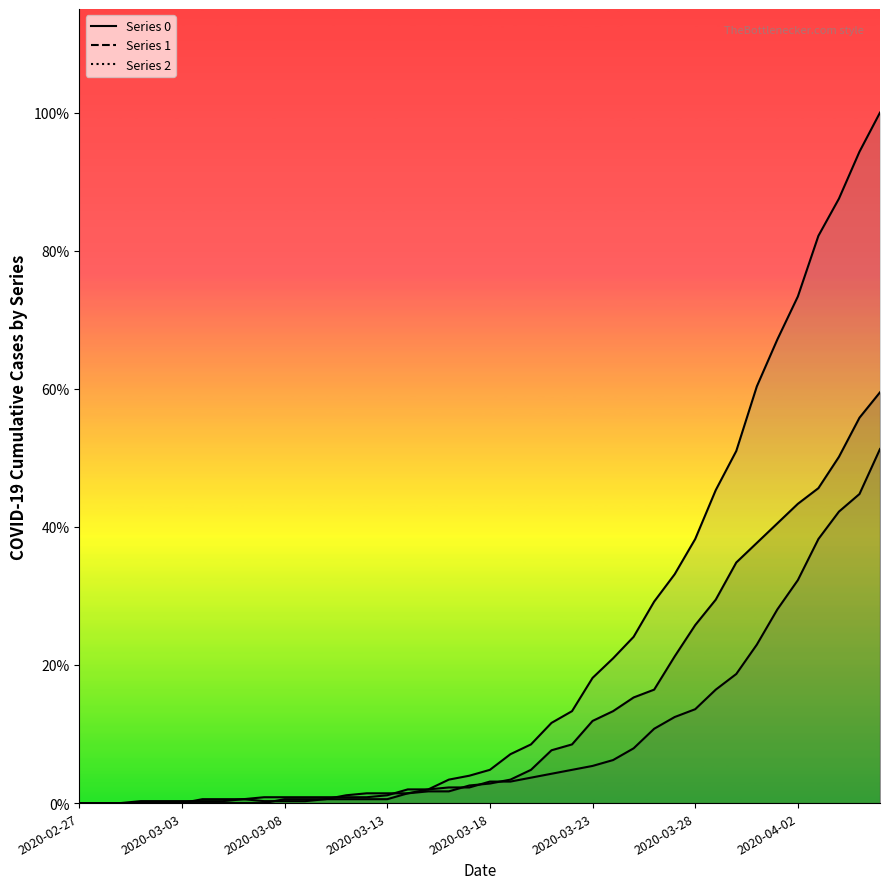

At which category is the sum across all series the highest?

2020-04-06